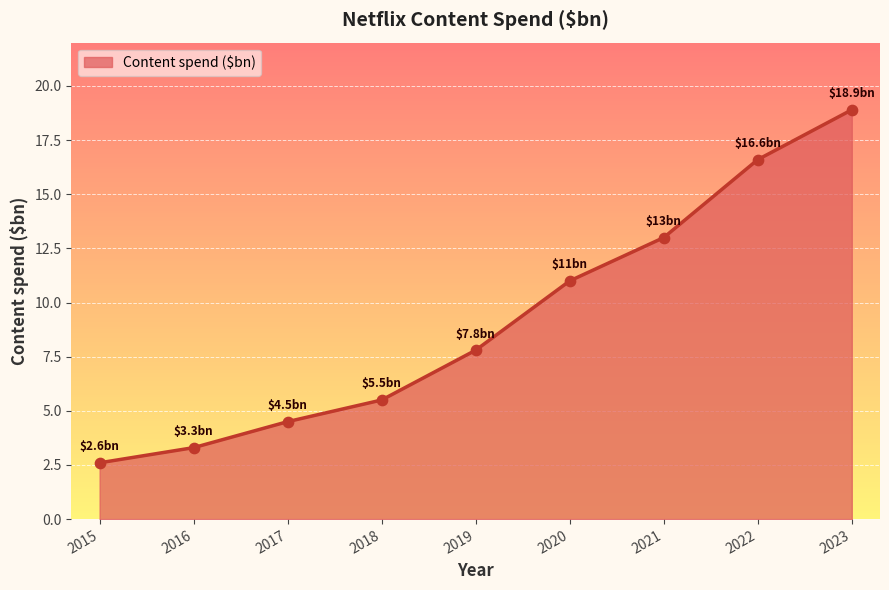

Between 2016 and 2017, which is larger?

2017